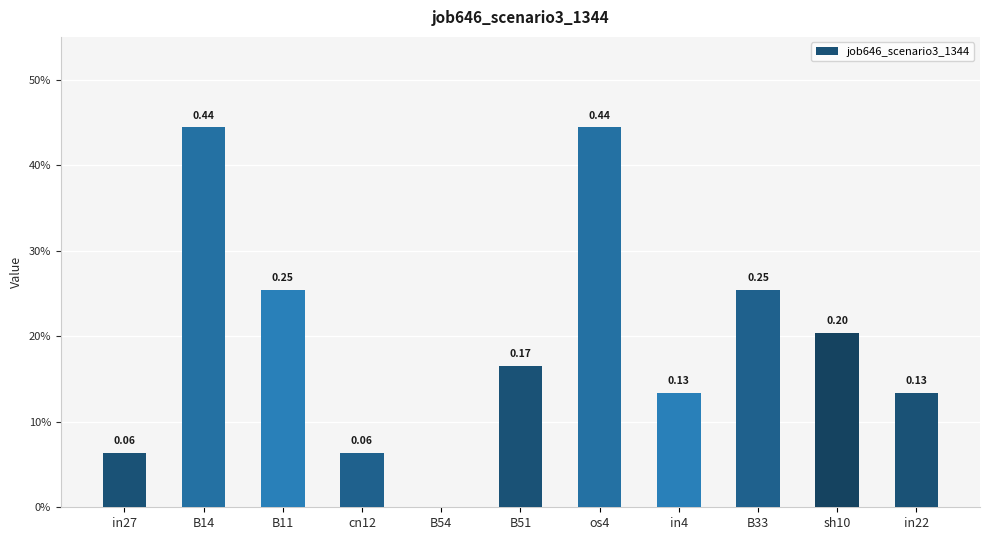

What is the difference between the maximum and second lowest values?

0.4